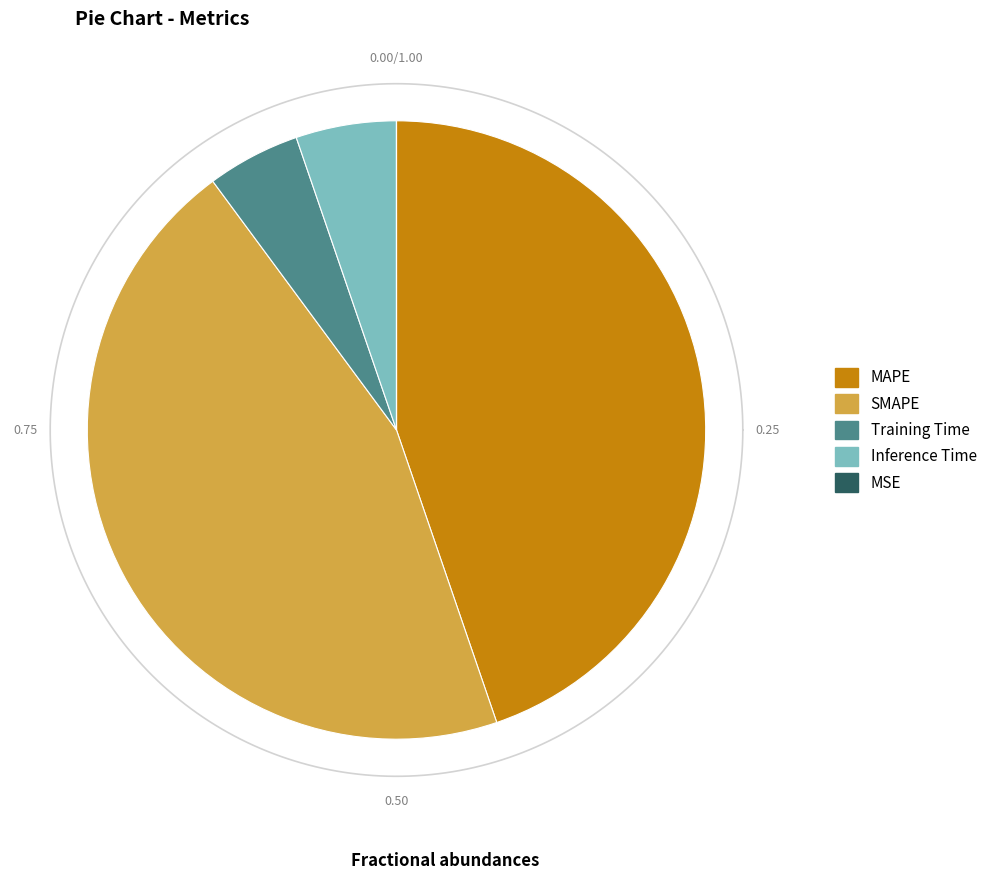

To the nearest percent, what is the combined percentage of Inference Time and MAPE?

50%